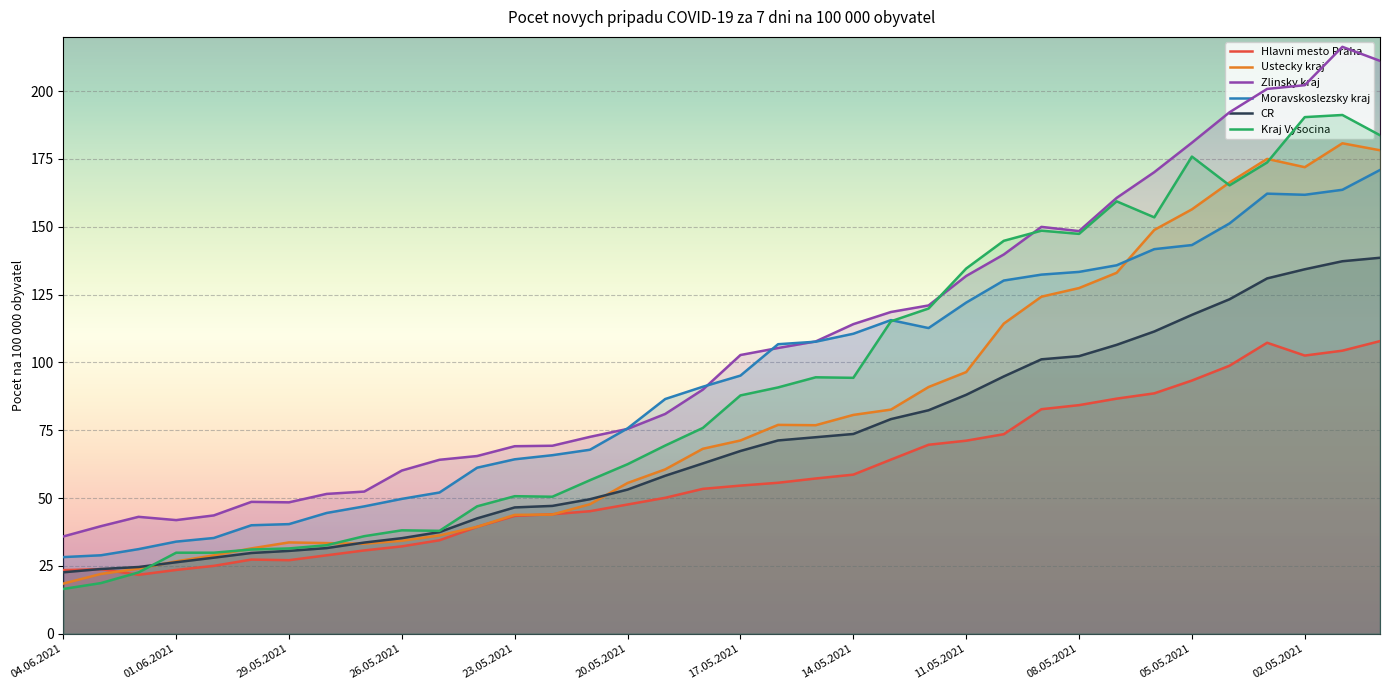

Reading left to right, extract all data points from this chart.

Hlavni mesto Praha: 23.4	23.8	21.7	23.5	25.0	27.3	27.1	28.9	30.7	32.2	34.5	39.4	43.4	44.0	45.2	47.6	50.1	53.4	54.6	55.7	57.2	58.6	64.2	69.7	71.2	73.6	82.8	84.3	86.7	88.6	93.3	98.8	107.3	102.5	104.3	107.9
Ustecky kraj: 18.5	22.0	24.0	26.7	28.9	31.5	33.7	33.4	33.2	34.3	36.2	39.4	43.8	43.9	47.7	55.6	60.6	68.2	71.2	77.0	76.9	80.7	82.6	90.9	96.5	114.3	124.2	127.4	133.0	148.8	156.4	166.3	175.0	172.0	180.8	178.2
Zlinsky kraj: 35.9	39.6	43.1	41.9	43.6	48.6	48.4	51.5	52.4	60.2	64.1	65.5	69.1	69.3	72.6	75.5	81.0	90.0	102.7	105.3	107.7	114.1	118.6	121.0	131.9	139.8	150.0	148.4	160.7	170.1	181.0	192.2	200.8	202.2	216.3	211.2
Moravskoslezsky kraj: 28.3	28.9	31.2	34.0	35.3	40.0	40.4	44.5	46.9	49.7	52.1	61.2	64.3	65.8	67.8	75.7	86.5	91.0	95.2	106.7	107.6	110.6	115.6	112.7	122.1	130.2	132.4	133.4	135.8	141.8	143.3	151.2	162.2	161.8	163.6	170.9
CR: 22.6	23.9	24.6	26.4	28.0	29.8	30.5	31.6	33.6	35.2	37.5	42.5	46.6	47.1	49.6	53.1	58.2	62.8	67.4	71.2	72.4	73.6	79.1	82.4	88.1	94.8	101.2	102.3	106.5	111.4	117.5	123.3	131.0	134.3	137.3	138.6
Kraj Vysocina: 16.5	18.7	22.6	29.9	29.9	31.1	31.4	32.6	36.0	38.1	37.9	47.0	50.7	50.5	56.6	62.5	69.4	75.9	87.8	90.8	94.5	94.3	115.2	119.9	134.6	144.8	148.6	147.4	159.4	153.5	175.9	165.3	173.7	190.4	191.2	183.7